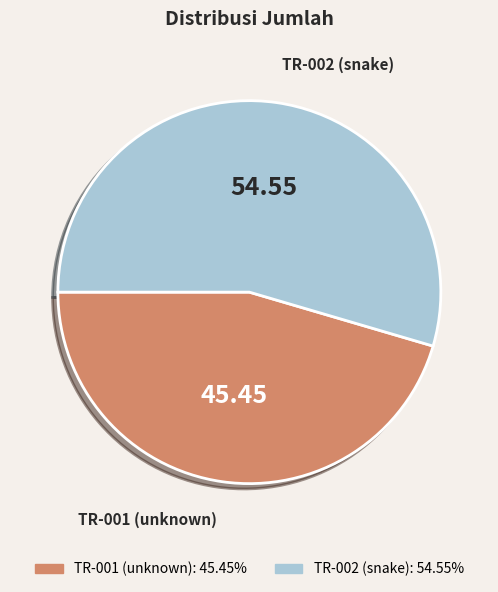

Approximately how many times larger is the value at TR-002 (snake) compared to TR-001 (unknown)?

1.2